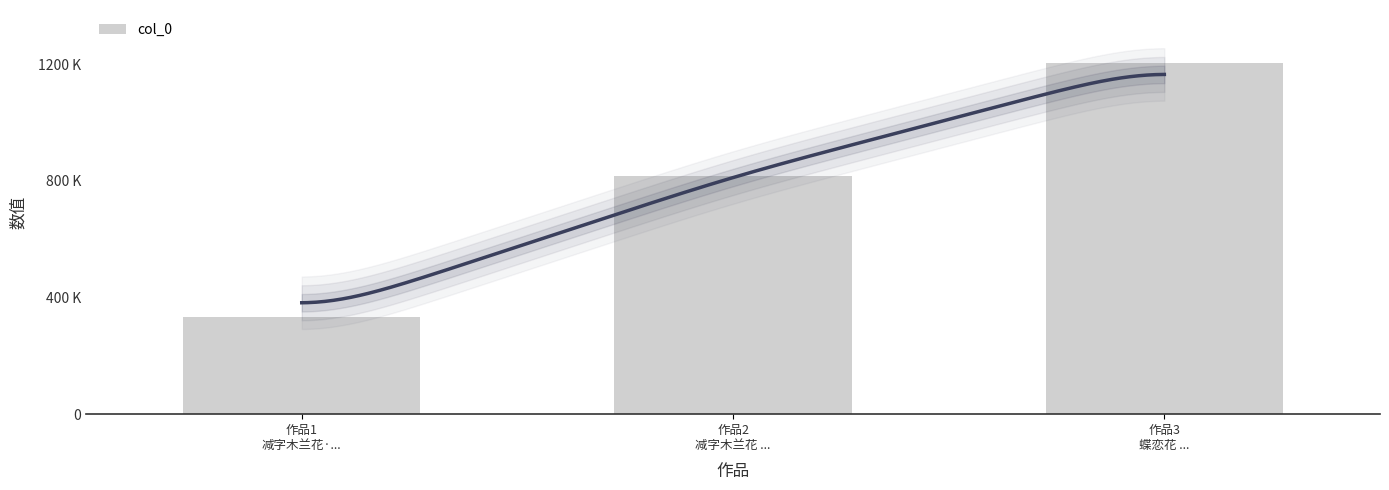

What is the label of the 1st bar from the left?

作品1
减字木兰花·...